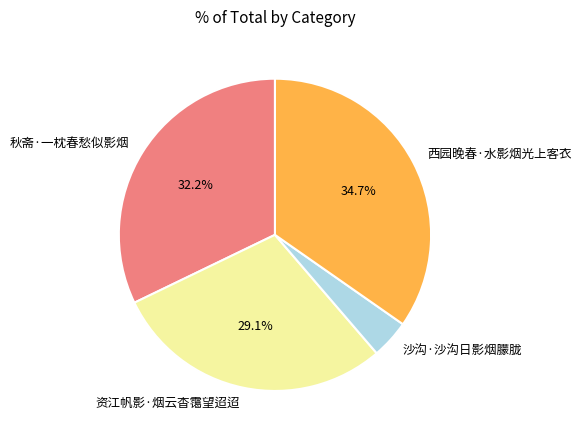

Is there any slice that represents more than half of the pie?

No